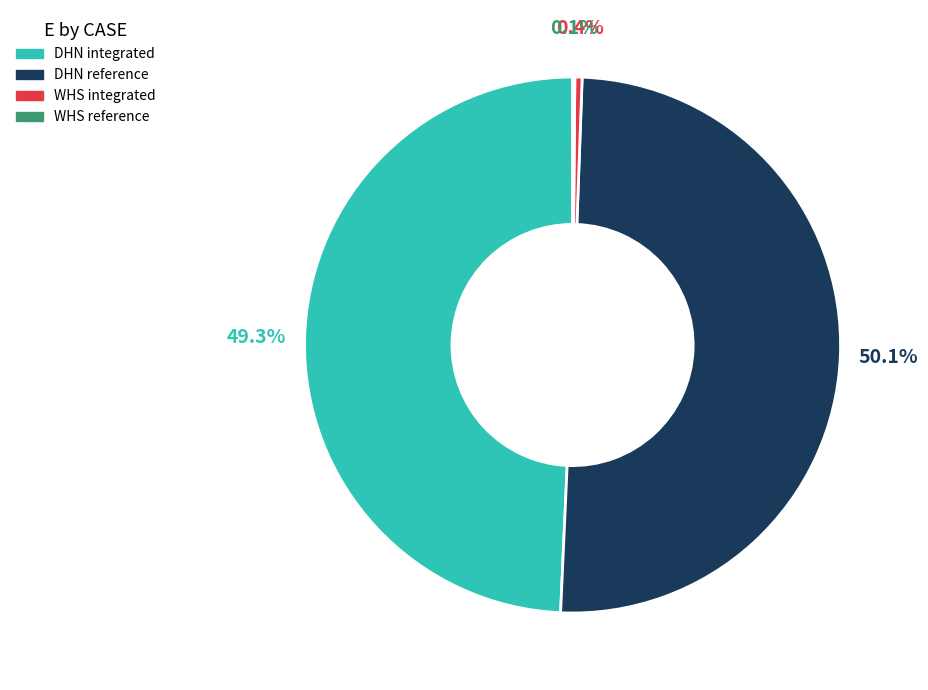

To the nearest percent, what portion does DHN reference represent?

50%